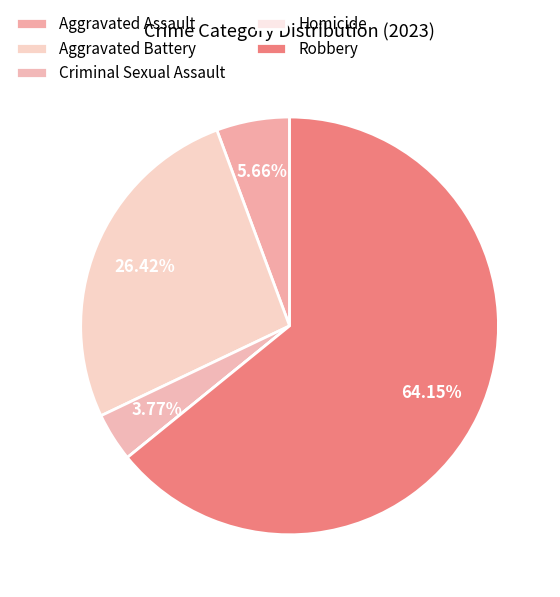

To the nearest percent, what is the difference between the largest and smallest slice percentages?

64%